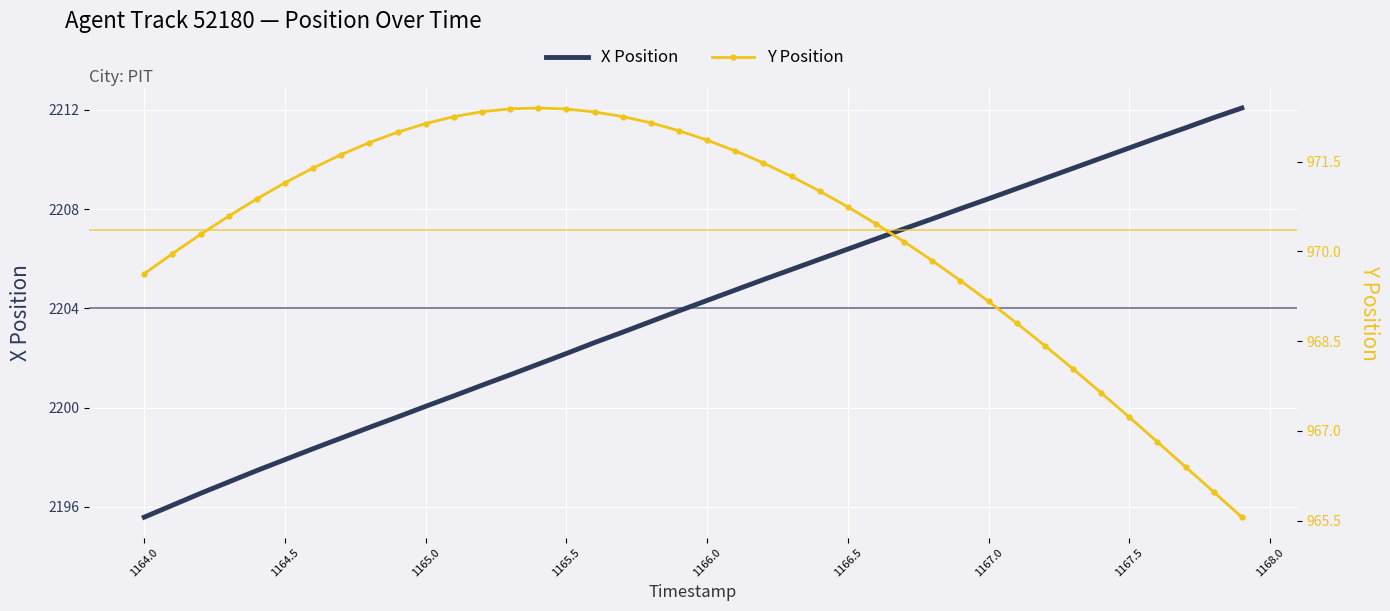

At 1165.5, list the series in order from largest to smallest.

X Position, Y Position